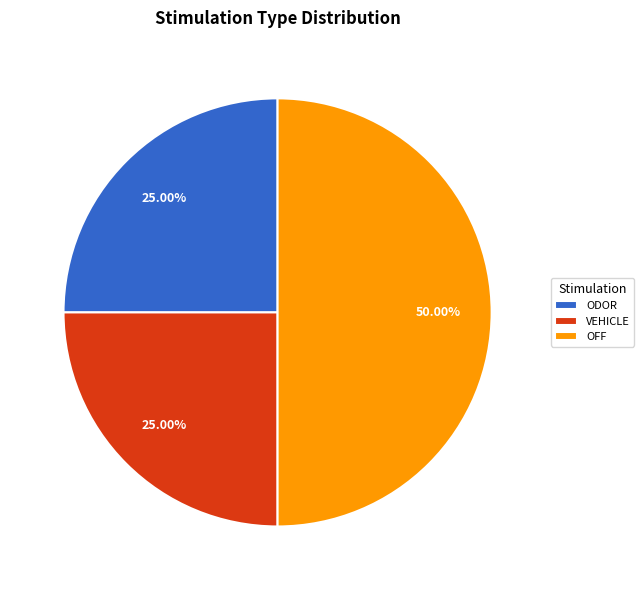

Is VEHICLE the majority of the pie?

No